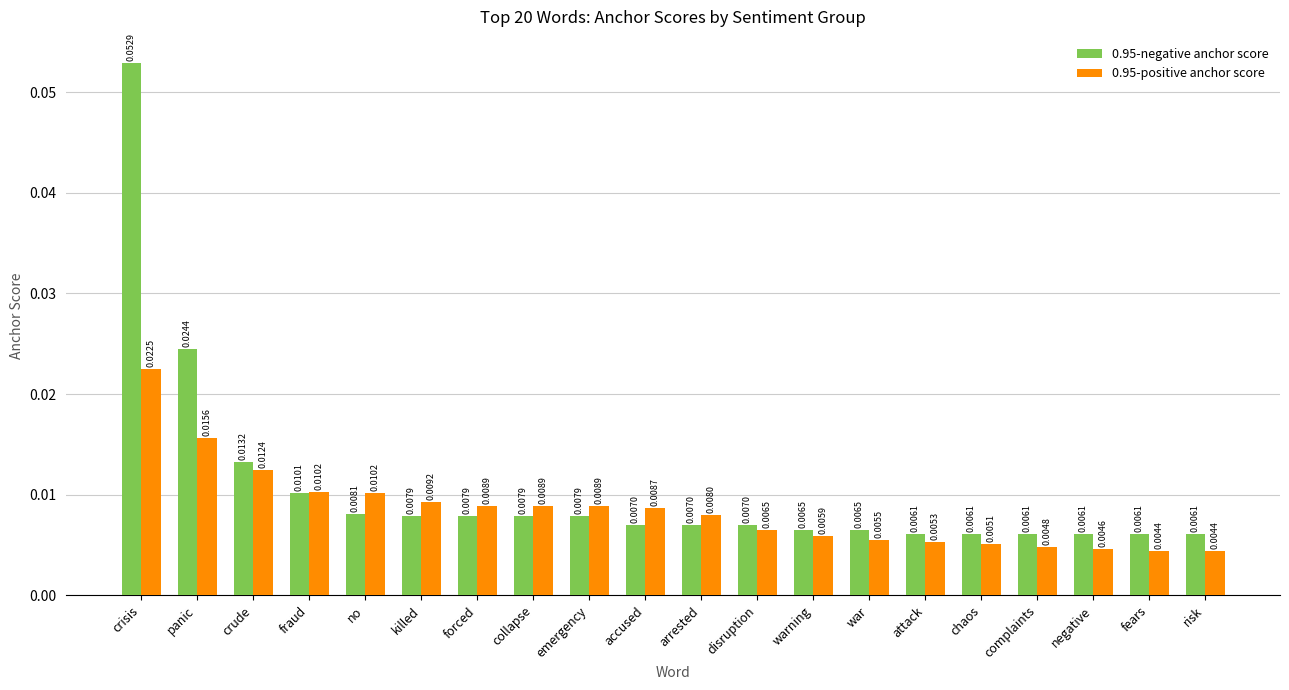

Rank the series by their maximum value, from highest to lowest.

0.95-negative anchor score, 0.95-positive anchor score